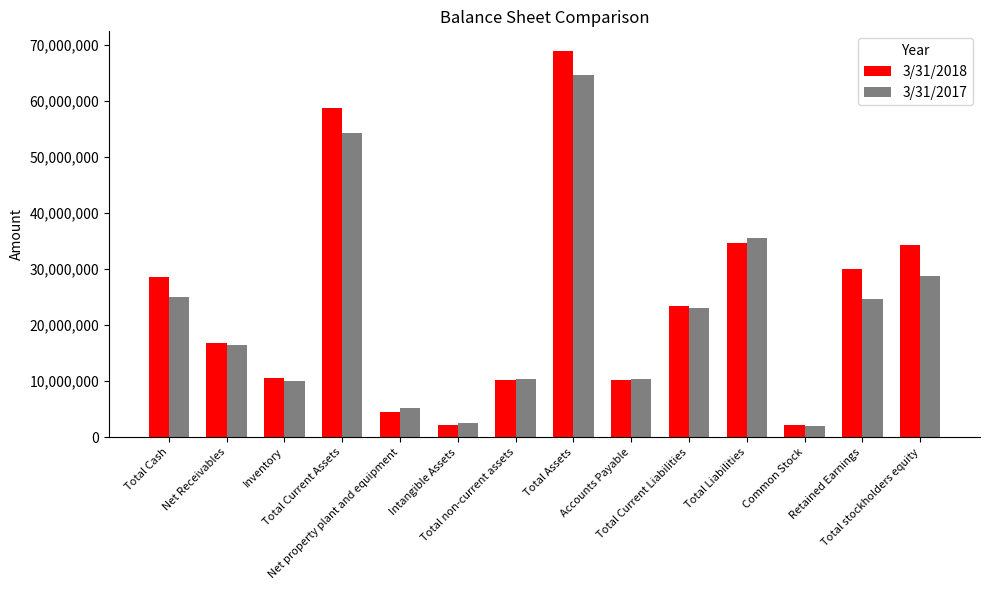

At which category is the sum across all series the highest?

Total Assets